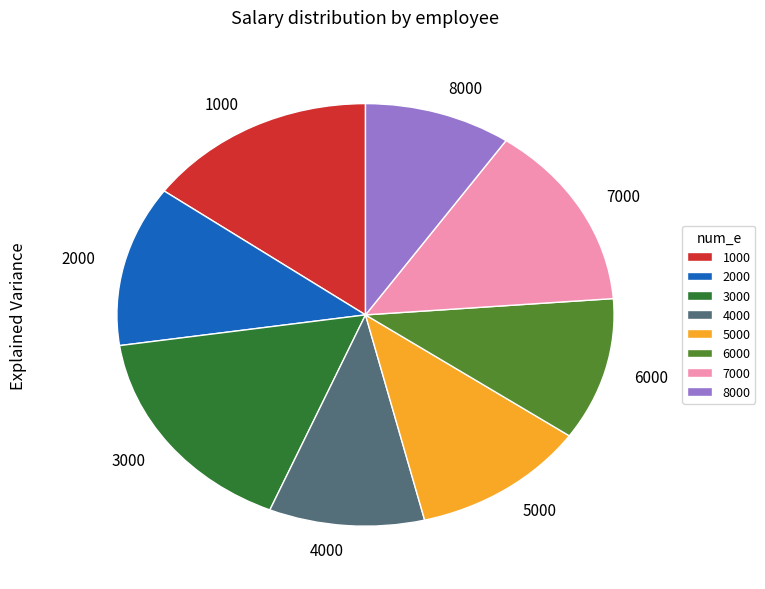

Rank the categories by value from highest to lowest.

3000, 1000, 7000, 2000, 5000, 6000, 4000, 8000